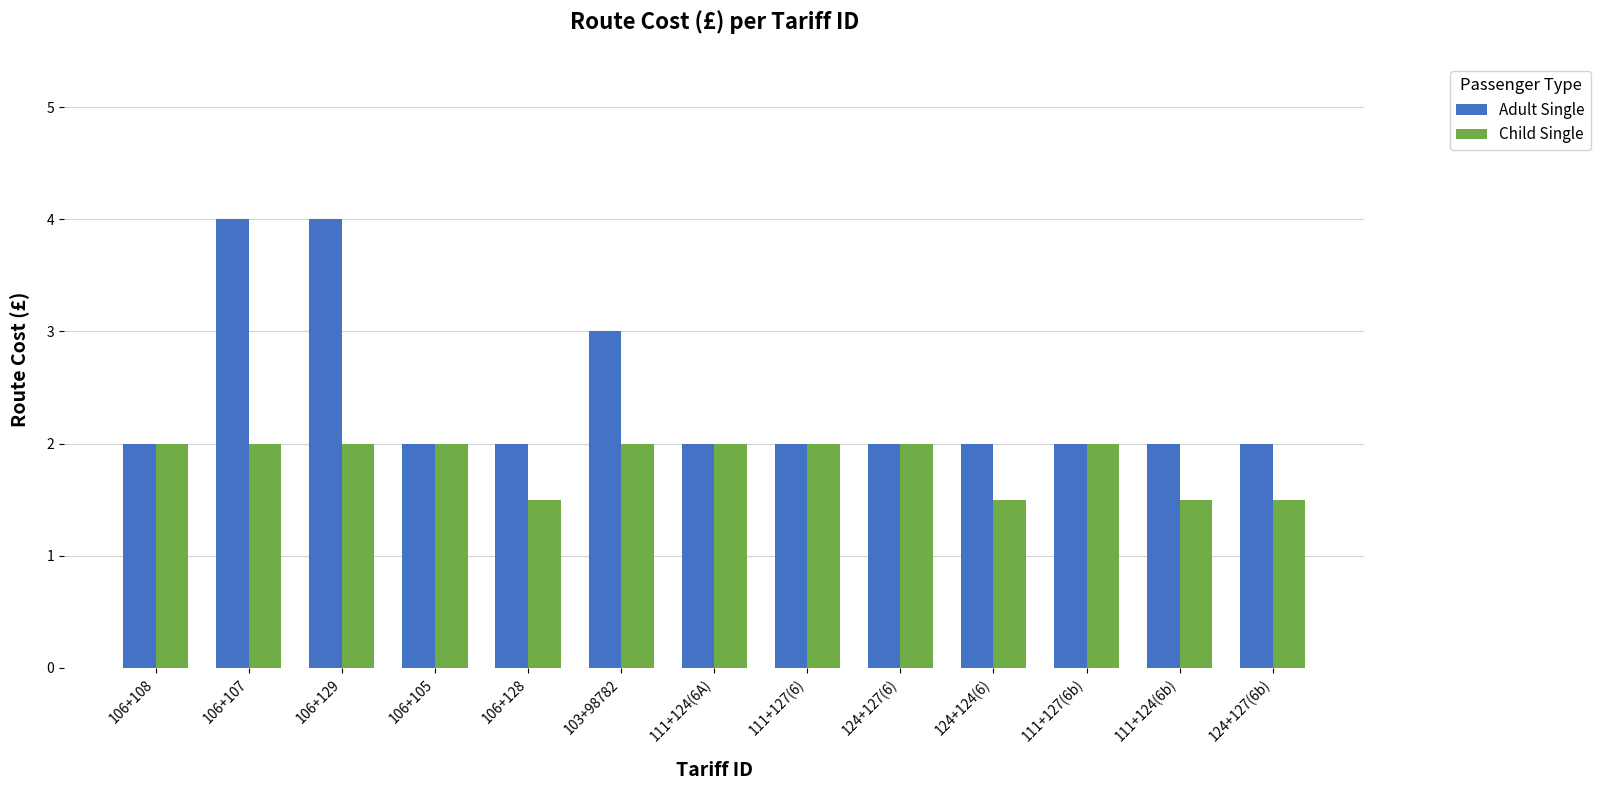

What are all the series names shown in the legend?

Adult Single, Child Single